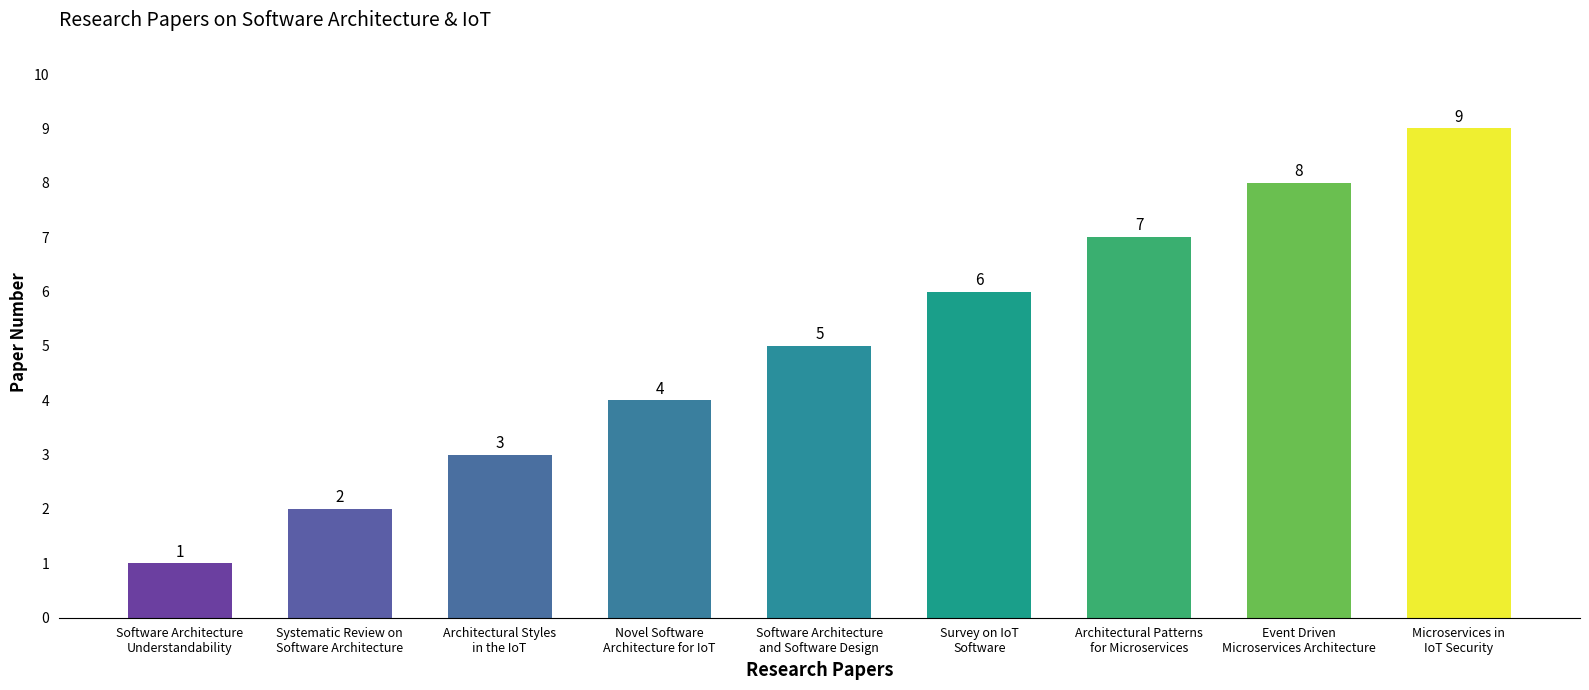

Which has a higher value, Architectural Styles
in the IoT or Architectural Patterns
for Microservices?

Architectural Patterns
for Microservices